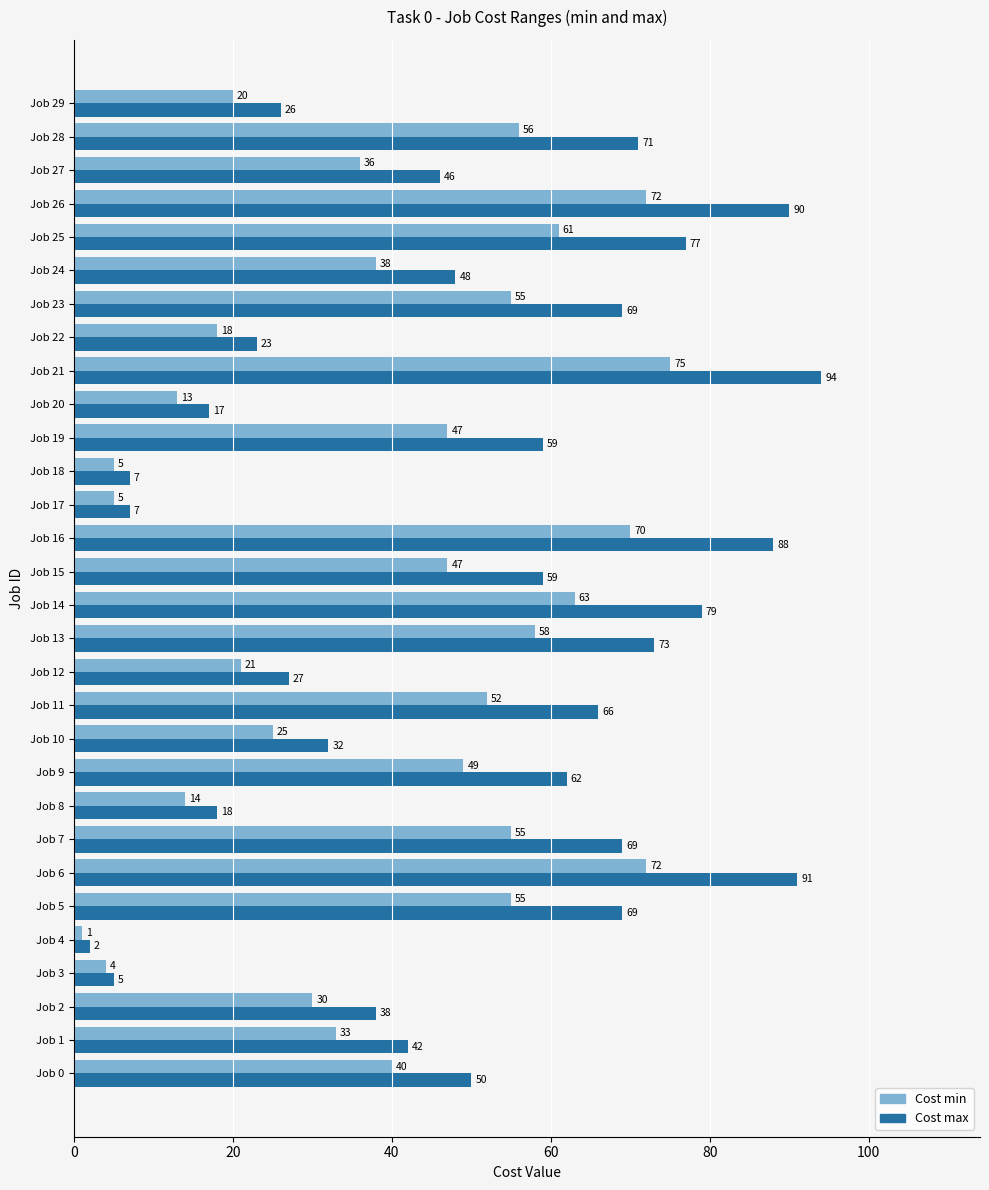

The value of Cost max at Job 12 is 14. True or false?

False